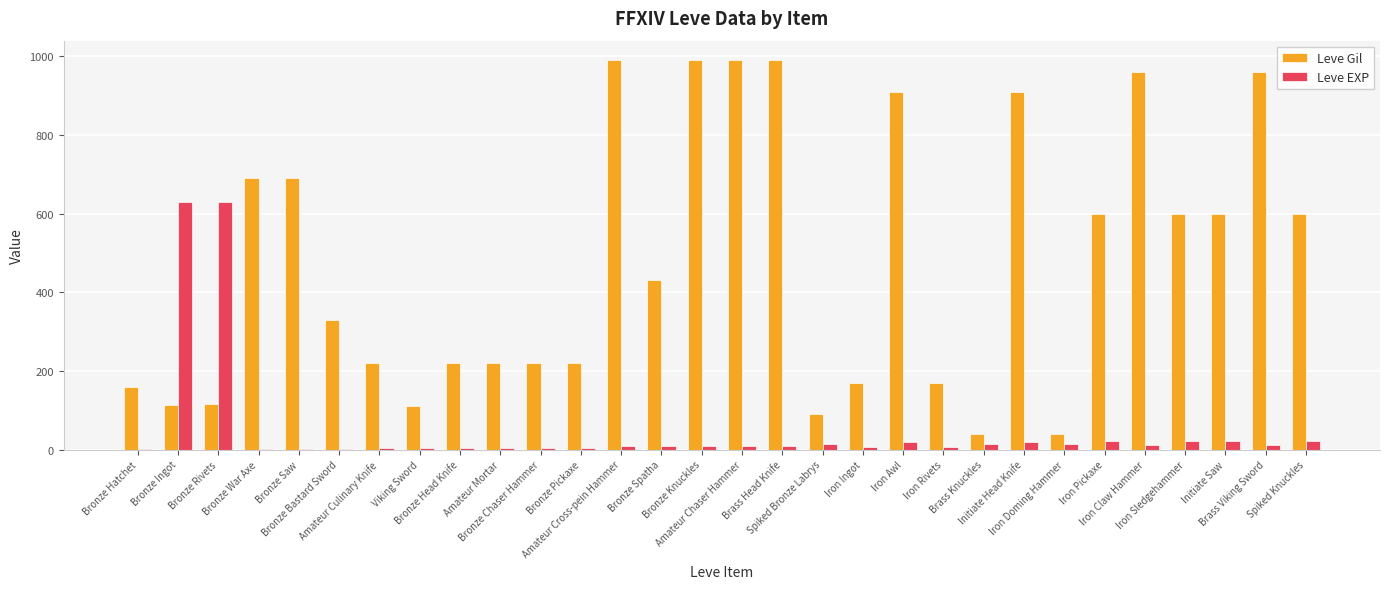

Which series has the largest total across all categories?

Leve Gil